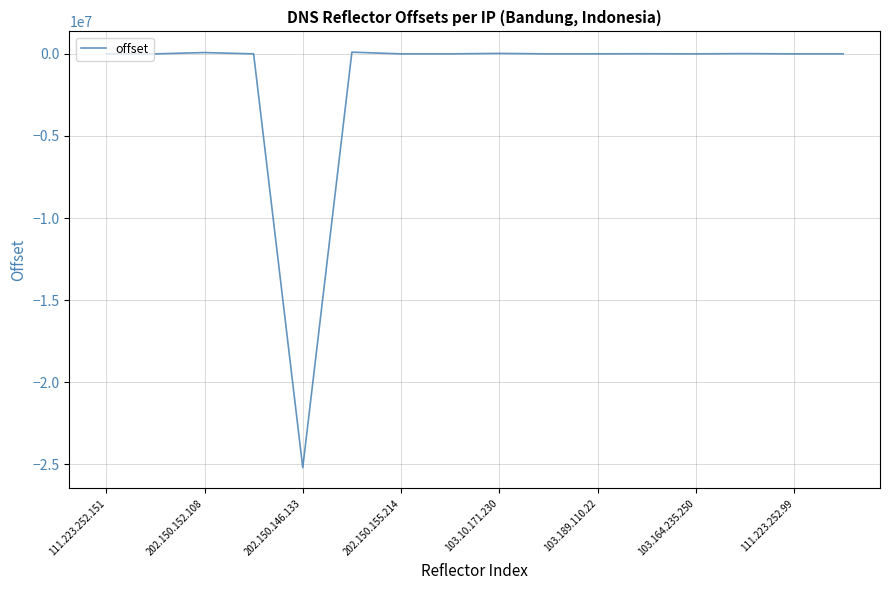

What is the difference between the maximum and minimum values?

25301730